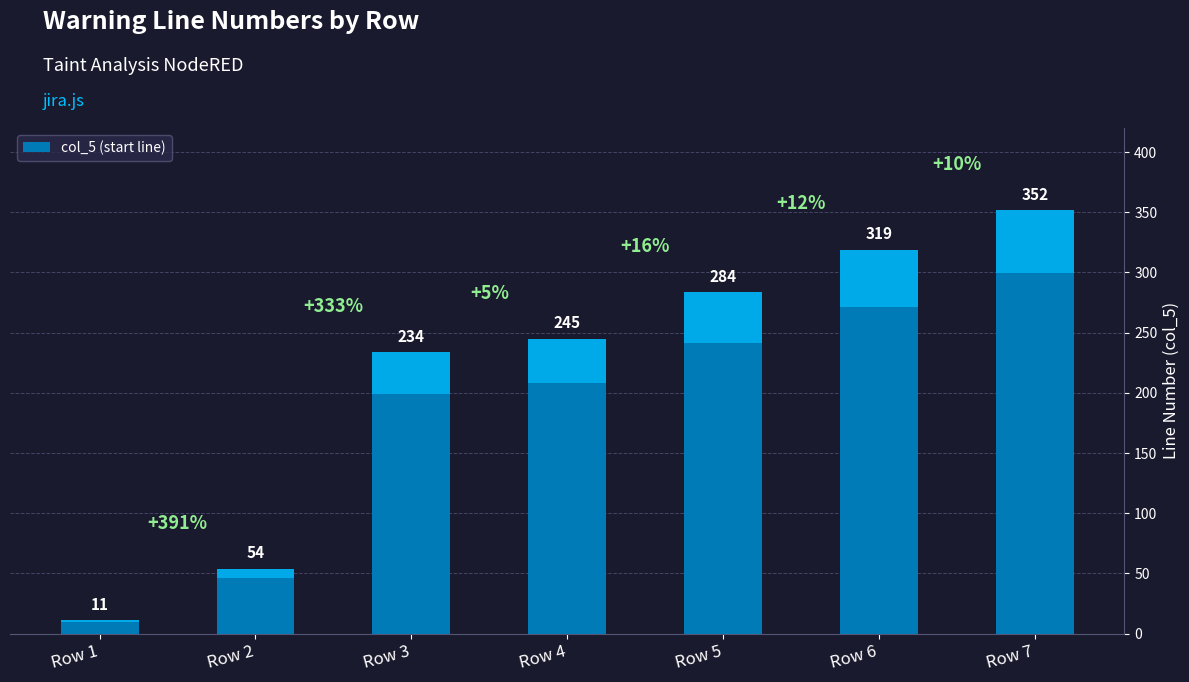

Which has a higher value, Row 3 or Row 2?

Row 3